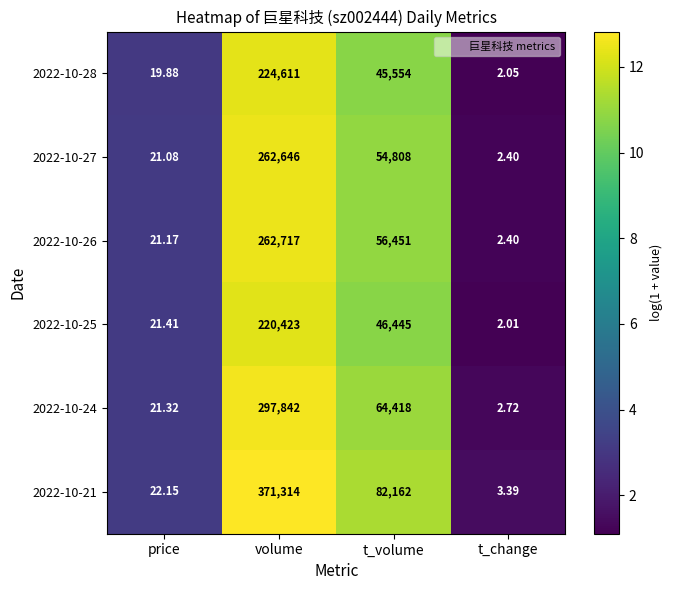

List the labels in order of 2022-10-28 value, largest first.

volume, t_volume, price, t_change